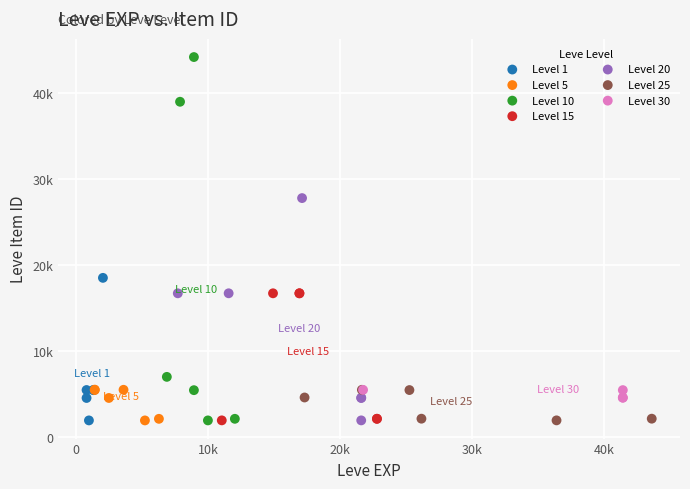

What are all the series names shown in the legend?

Level 1, Level 5, Level 10, Level 15, Level 20, Level 25, Level 30